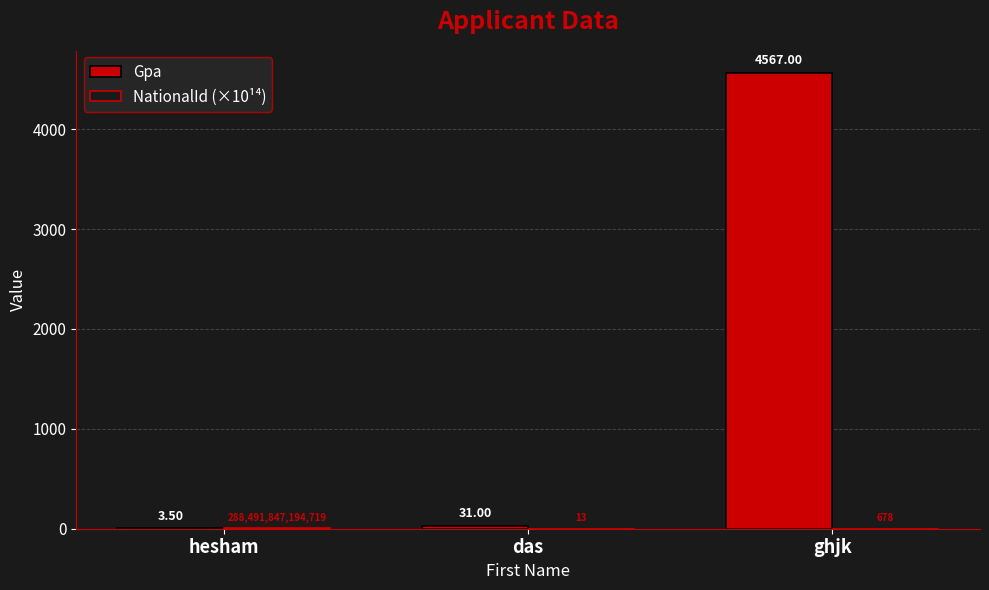

Between hesham and das, which series saw the biggest shift?

Gpa